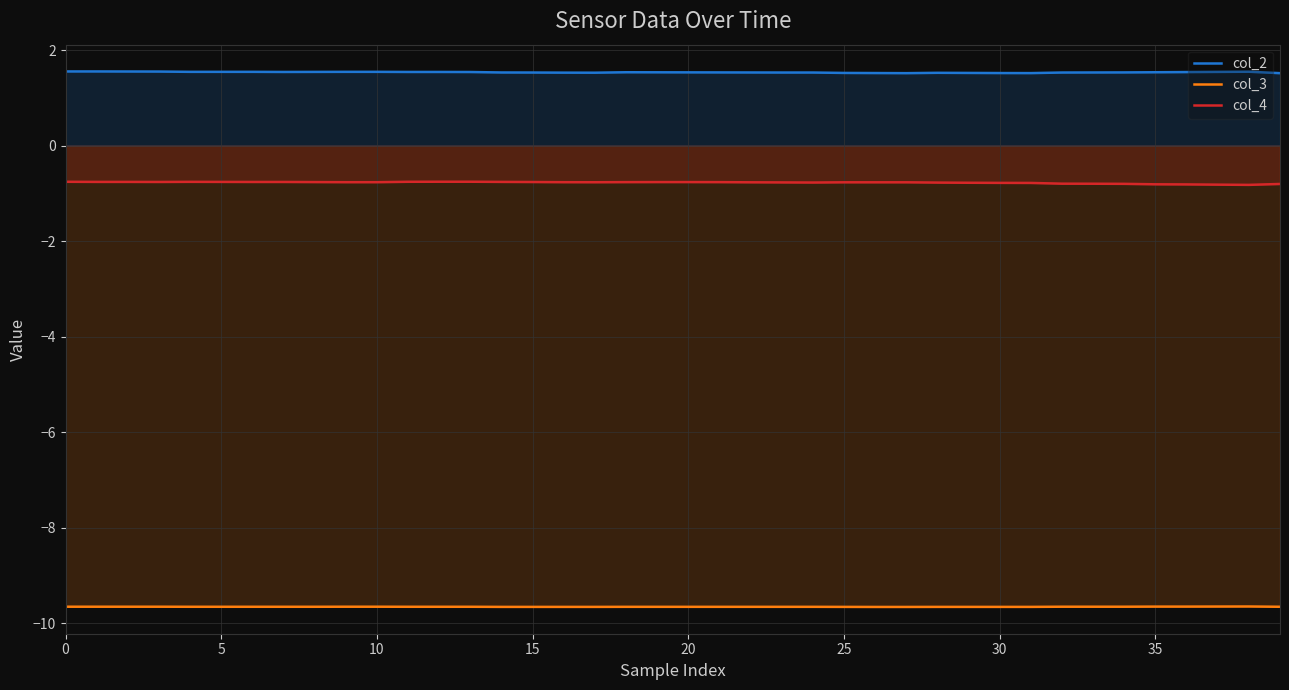

Count the number of categories in the chart.

40